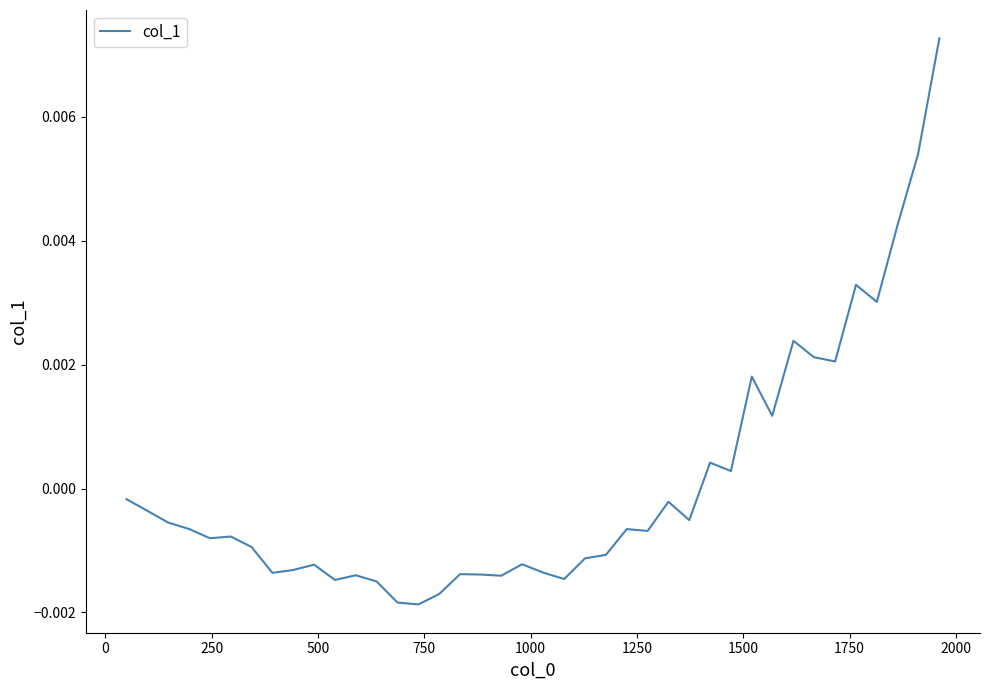

Count the number of data series in this chart.

1